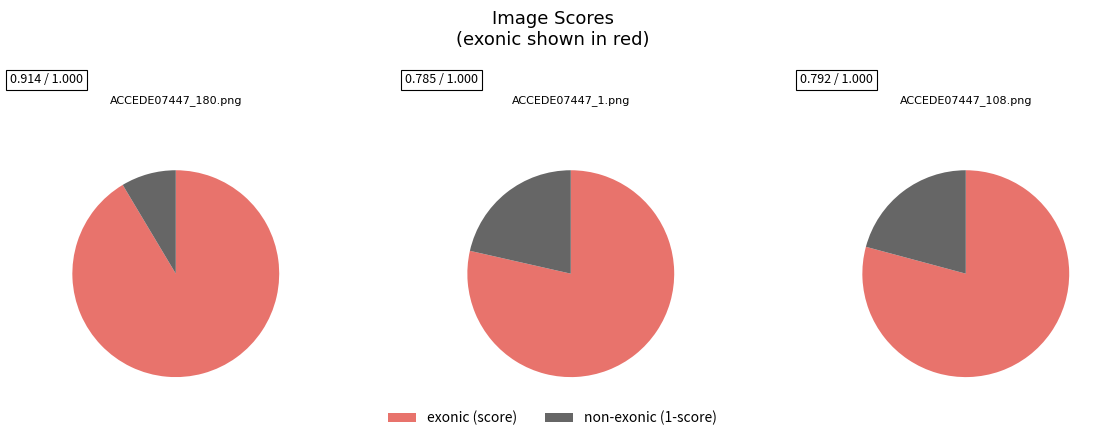

To the nearest percent, what percentage of the pie is ACCEDE07447_180.png?

37%